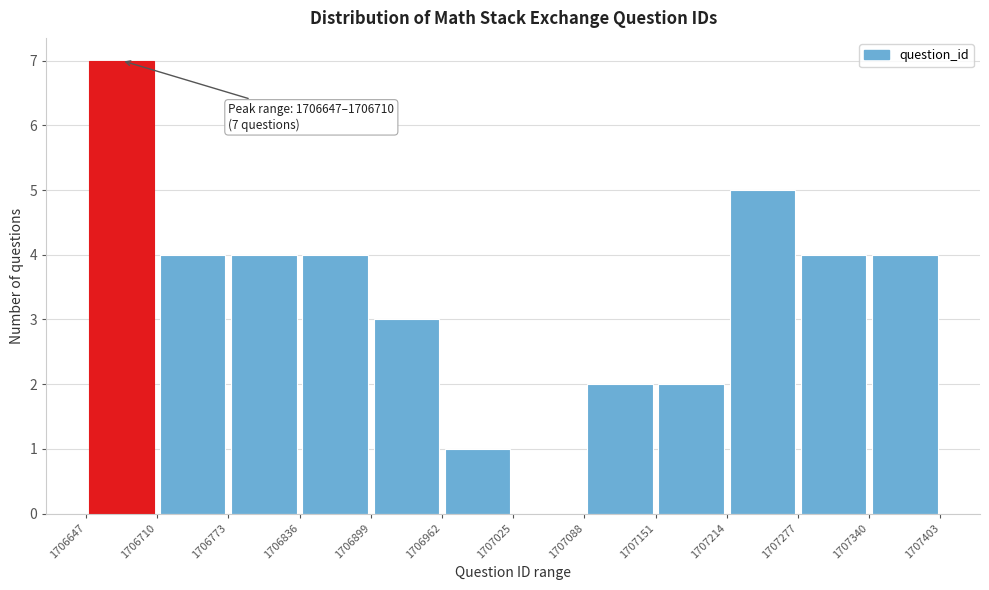

Over which range of the x-axis is the bar tallest?

1706647 to 1706710